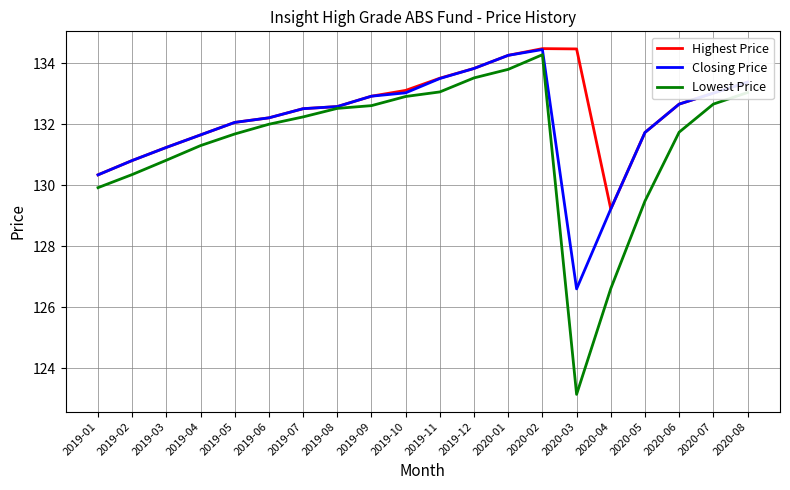

Where does the Closing Price series first go above 132?

2019-05